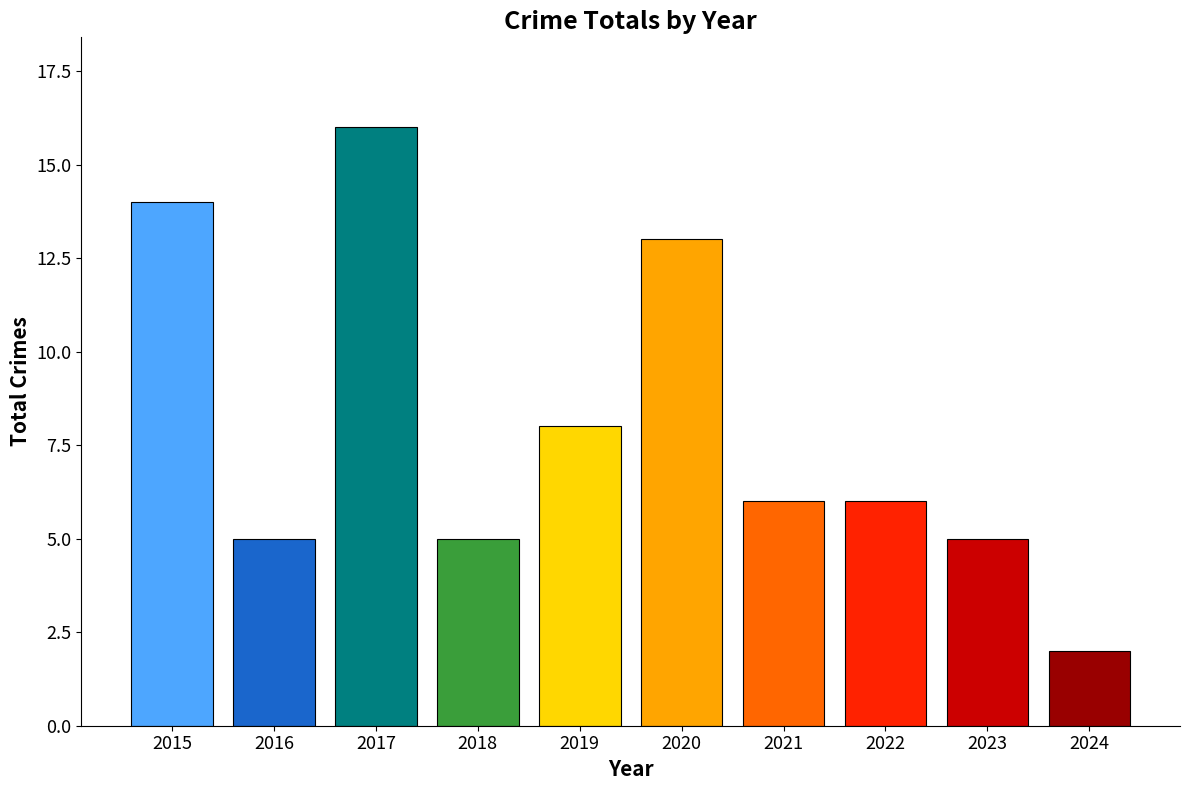

How many series are shown in this chart?

1